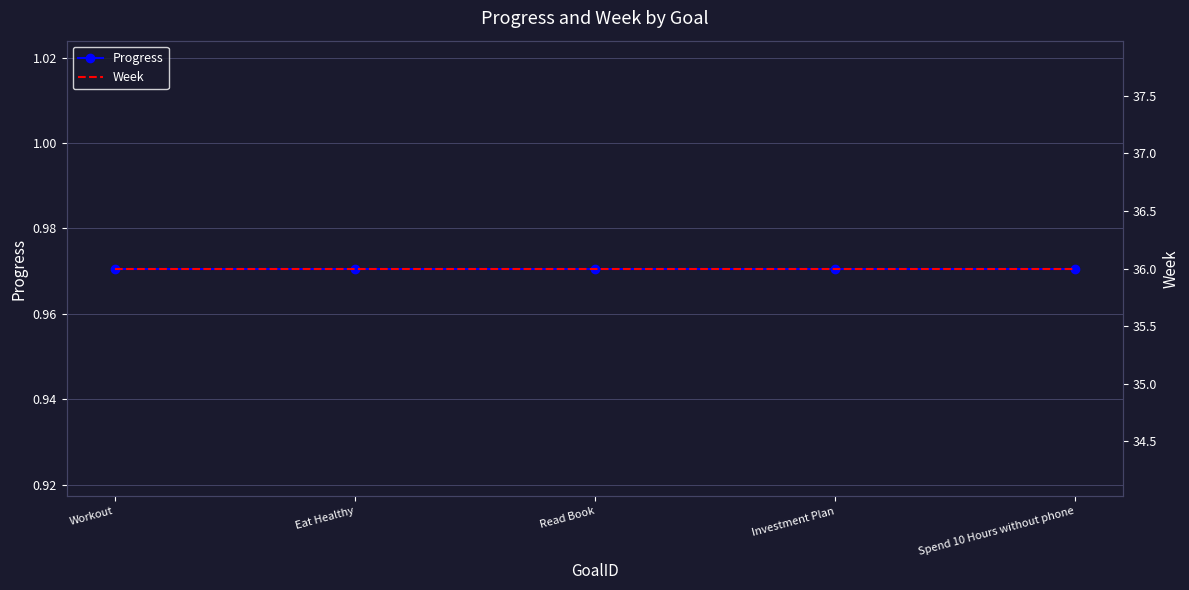

What are all the series names shown in the legend?

Progress, Week